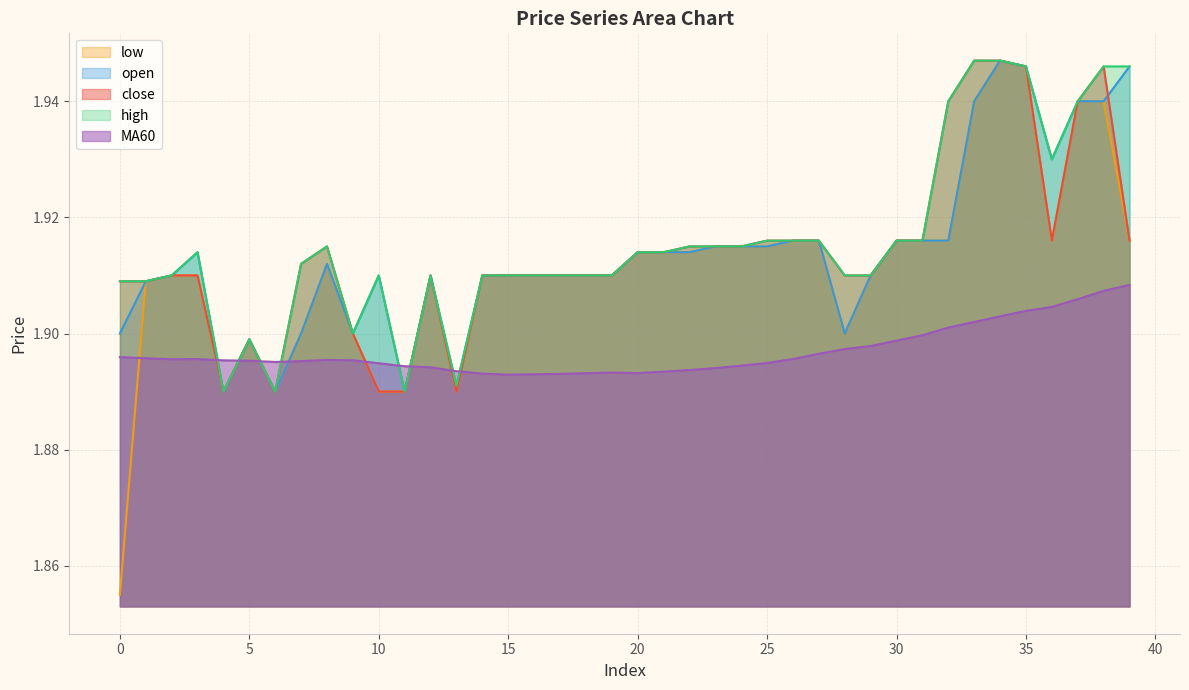

Reading left to right, list all the values displayed in this chart.

close: 1.9	1.9	1.9	1.9	1.9	1.9	1.9	1.9	1.9	1.9	1.9	1.9	1.9	1.9	1.9	1.9	1.9	1.9	1.9	1.9	1.9	1.9	1.9	1.9	1.9	1.9	1.9	1.9	1.9	1.9	1.9	1.9	1.9	1.9	1.9	1.9	1.9	1.9	1.9	1.9
open: 1.9	1.9	1.9	1.9	1.9	1.9	1.9	1.9	1.9	1.9	1.9	1.9	1.9	1.9	1.9	1.9	1.9	1.9	1.9	1.9	1.9	1.9	1.9	1.9	1.9	1.9	1.9	1.9	1.9	1.9	1.9	1.9	1.9	1.9	1.9	1.9	1.9	1.9	1.9	1.9
high: 1.9	1.9	1.9	1.9	1.9	1.9	1.9	1.9	1.9	1.9	1.9	1.9	1.9	1.9	1.9	1.9	1.9	1.9	1.9	1.9	1.9	1.9	1.9	1.9	1.9	1.9	1.9	1.9	1.9	1.9	1.9	1.9	1.9	1.9	1.9	1.9	1.9	1.9	1.9	1.9
low: 1.9	1.9	1.9	1.9	1.9	1.9	1.9	1.9	1.9	1.9	1.9	1.9	1.9	1.9	1.9	1.9	1.9	1.9	1.9	1.9	1.9	1.9	1.9	1.9	1.9	1.9	1.9	1.9	1.9	1.9	1.9	1.9	1.9	1.9	1.9	1.9	1.9	1.9	1.9	1.9
MA60: 1.9	1.9	1.9	1.9	1.9	1.9	1.9	1.9	1.9	1.9	1.9	1.9	1.9	1.9	1.9	1.9	1.9	1.9	1.9	1.9	1.9	1.9	1.9	1.9	1.9	1.9	1.9	1.9	1.9	1.9	1.9	1.9	1.9	1.9	1.9	1.9	1.9	1.9	1.9	1.9